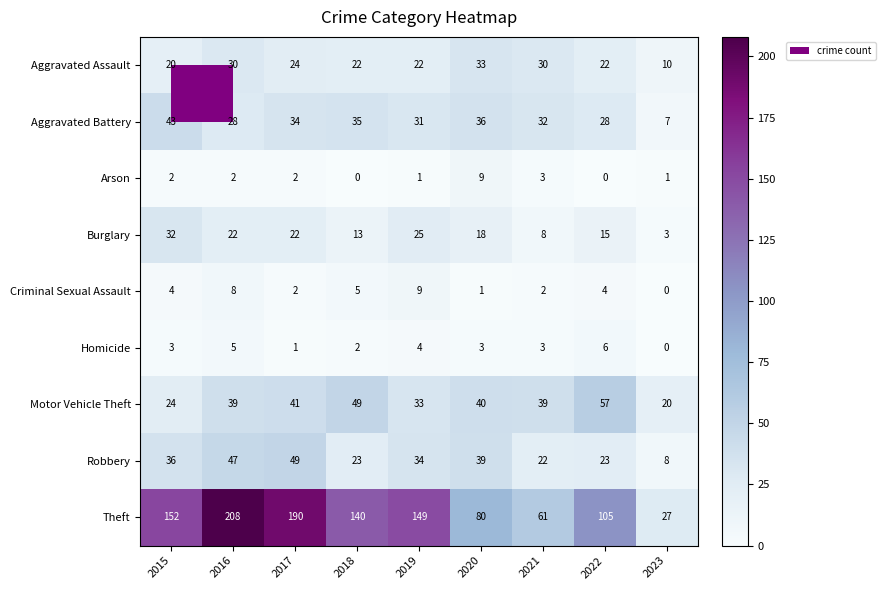

Where does the Theft series first go above 140?

2015